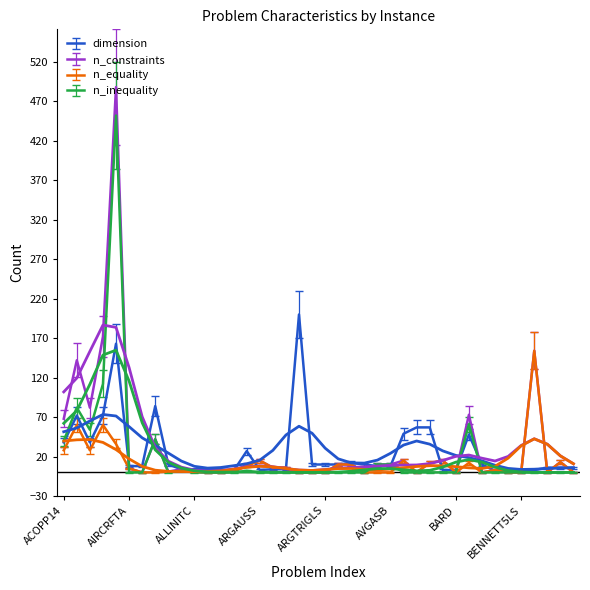

True or false: n_inequality has a value of 0.2 at BIGGS6.

False